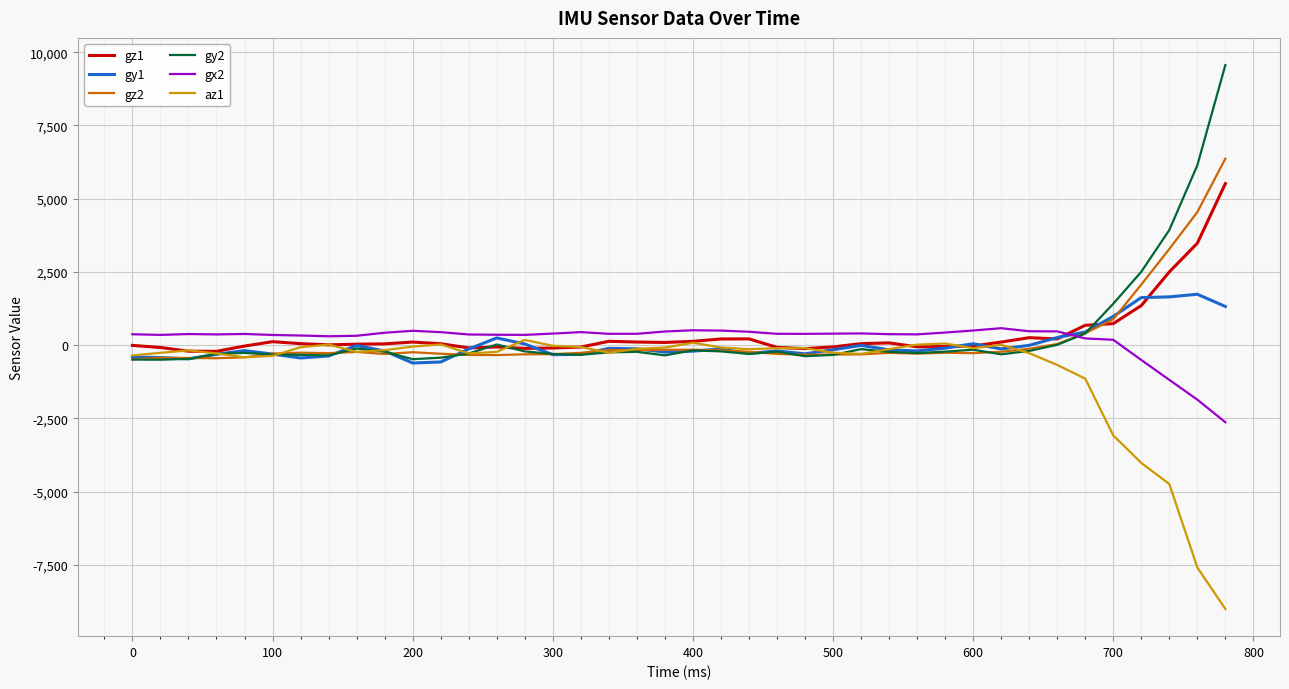

What is the sum of all gy1 values?

1024